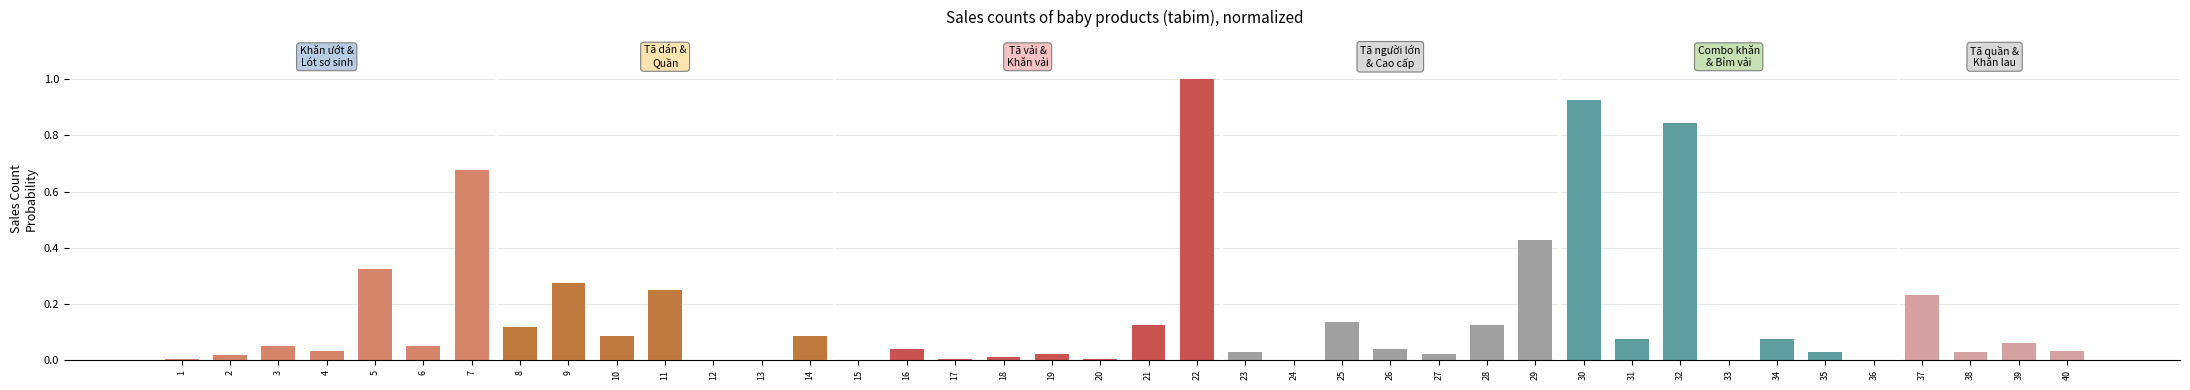

What is the sum of all values?

6.2